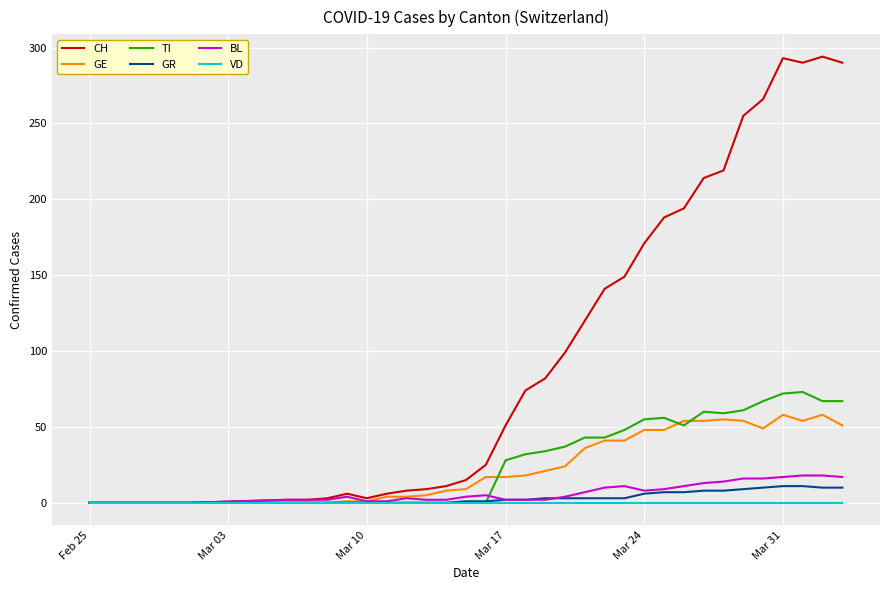

What is the maximum value for BL?

18